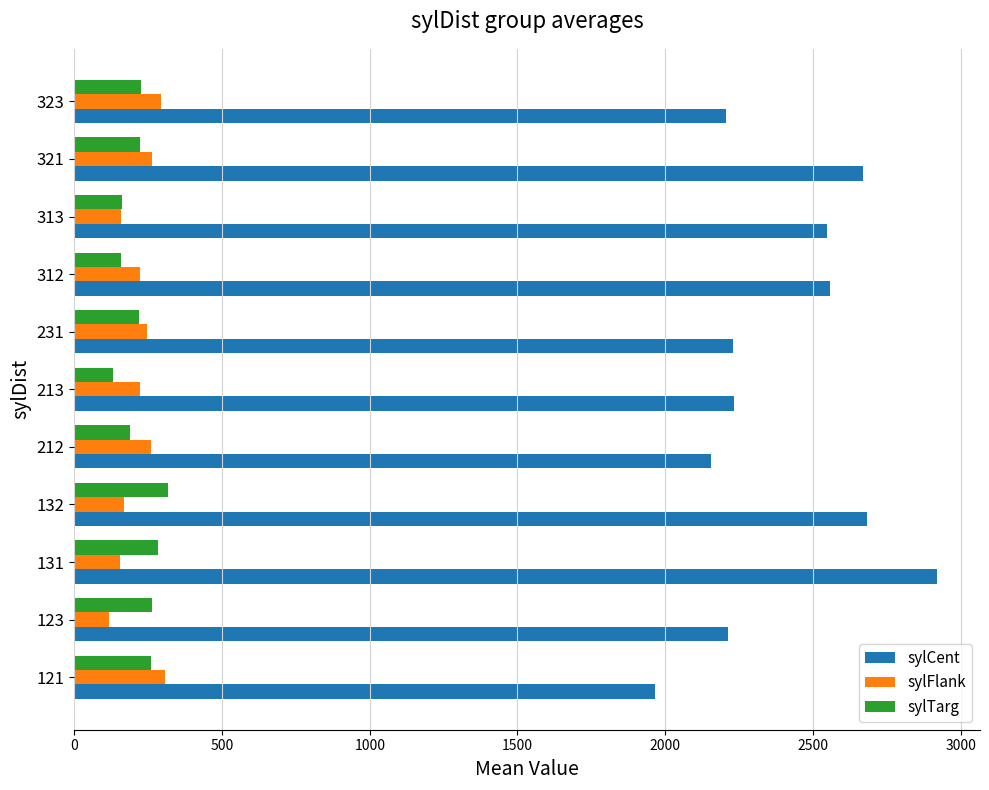

What is the total value across all series at 231?

2694.0